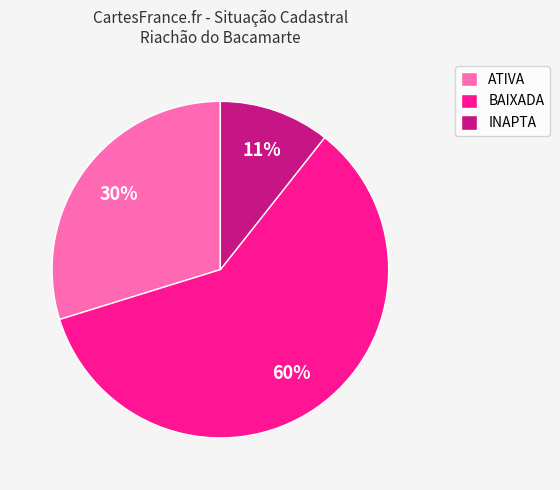

Is the sum of INAPTA and ATIVA greater than half?

No